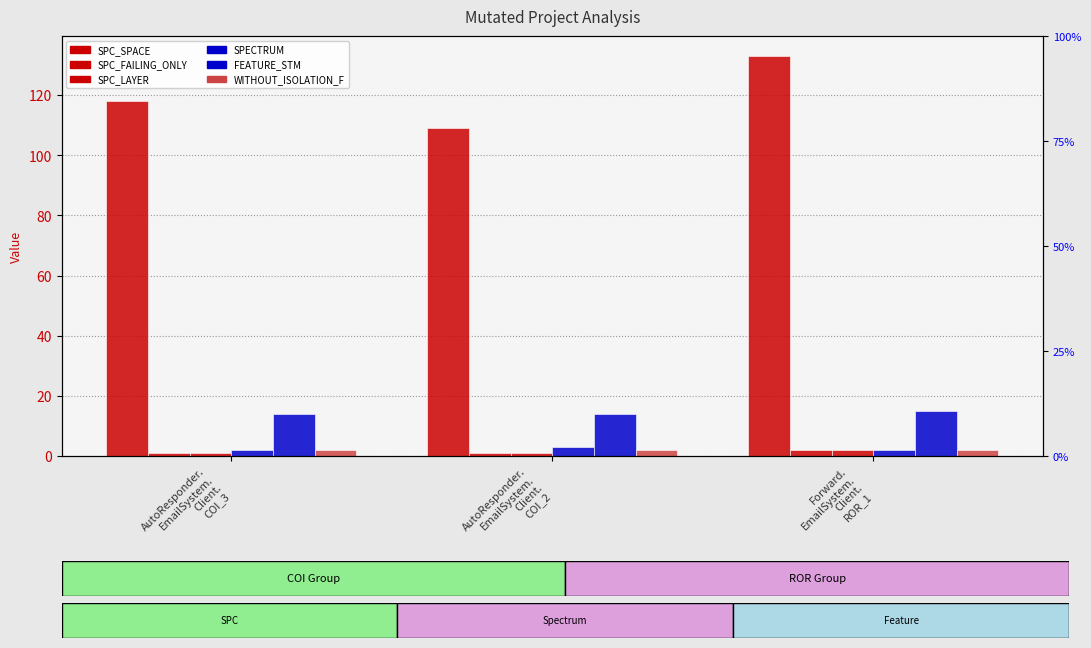

At AutoResponder.
EmailSystem.
Client.
COI_2, list the series in order from largest to smallest.

SPC_SPACE, FEATURE_STM, SPECTRUM, WITHOUT_ISOLATION_F, SPC_FAILING_ONLY, SPC_LAYER